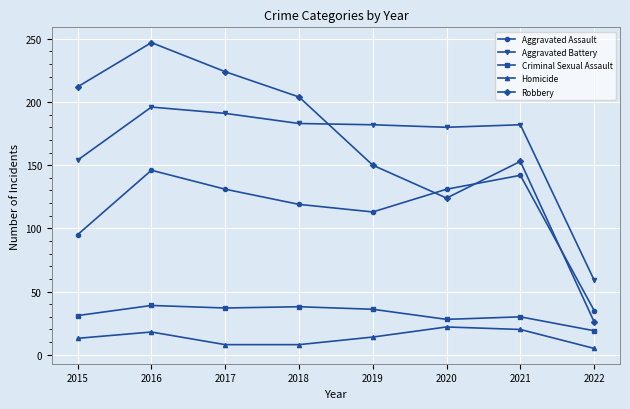

Is the value of Aggravated Battery at 2017 greater than the value of Homicide at 2018?

Yes